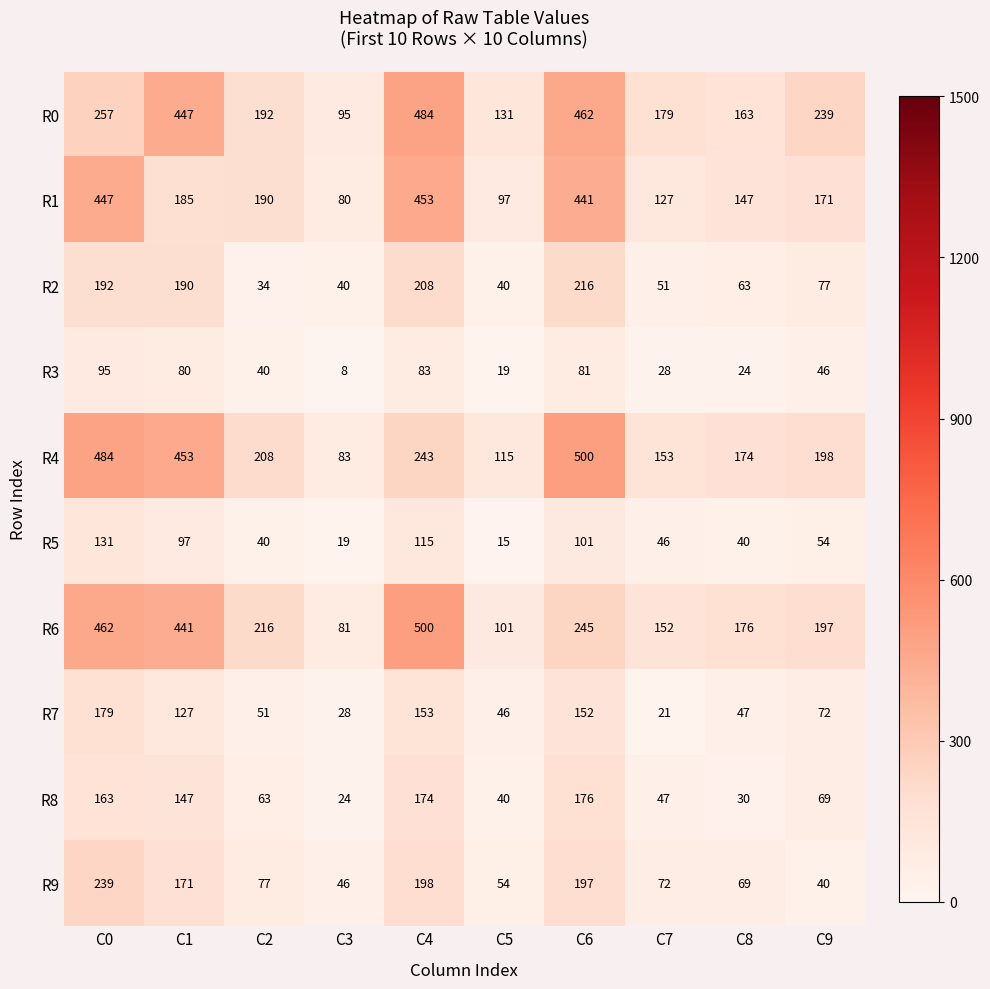

What is the sum of the R8 values at C0 and C7?

210